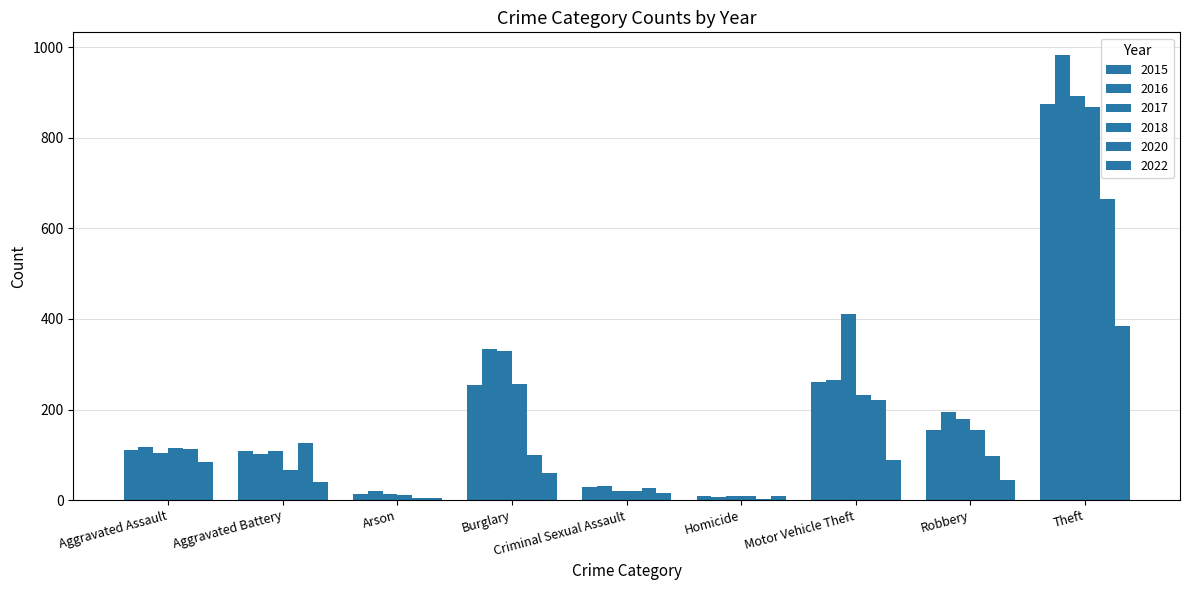

Which category has the highest value in the 2015 series?

Theft